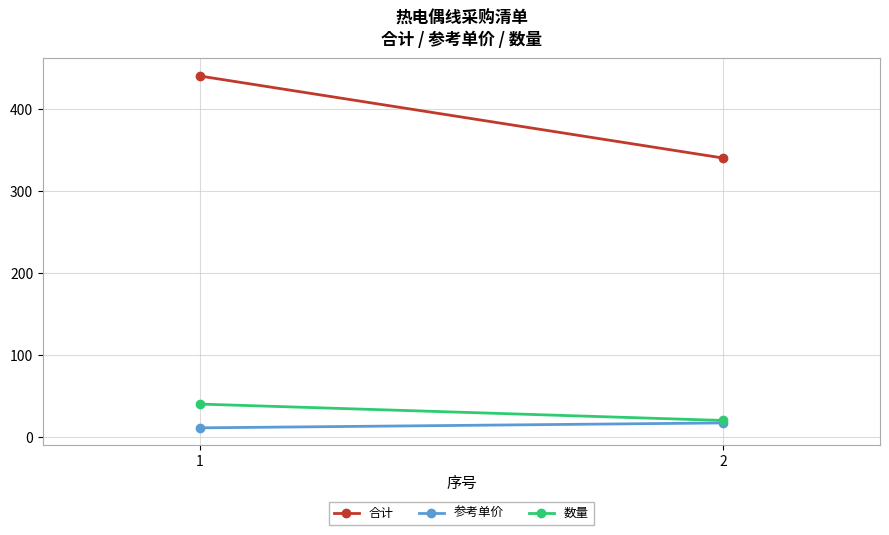

Which category has the lowest value across all series?

1